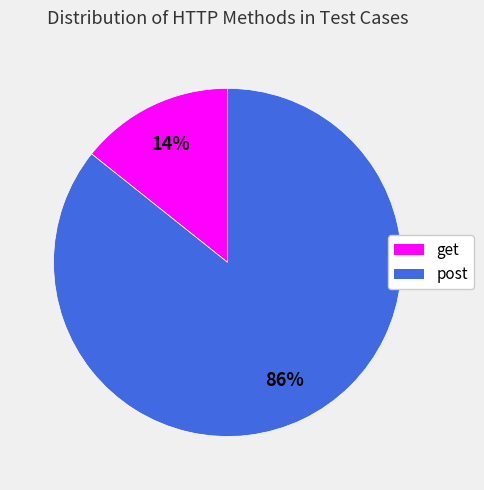

How many slices are in this pie chart?

2